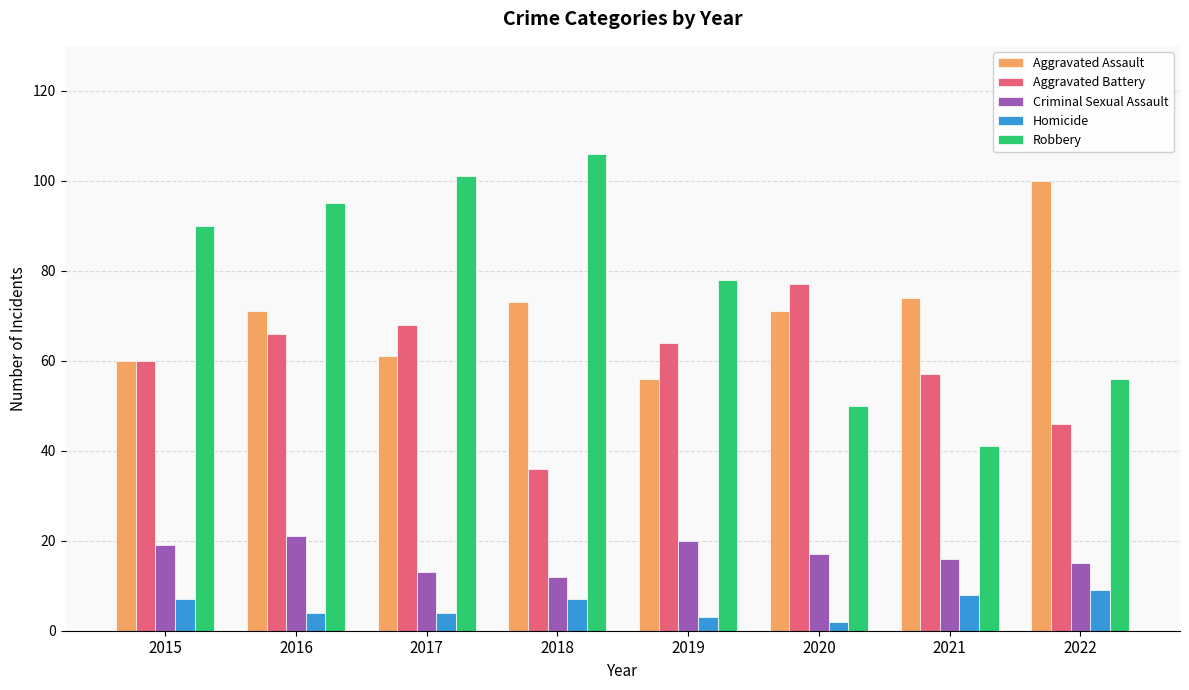

What value does the Robbery series have at 2020?

50